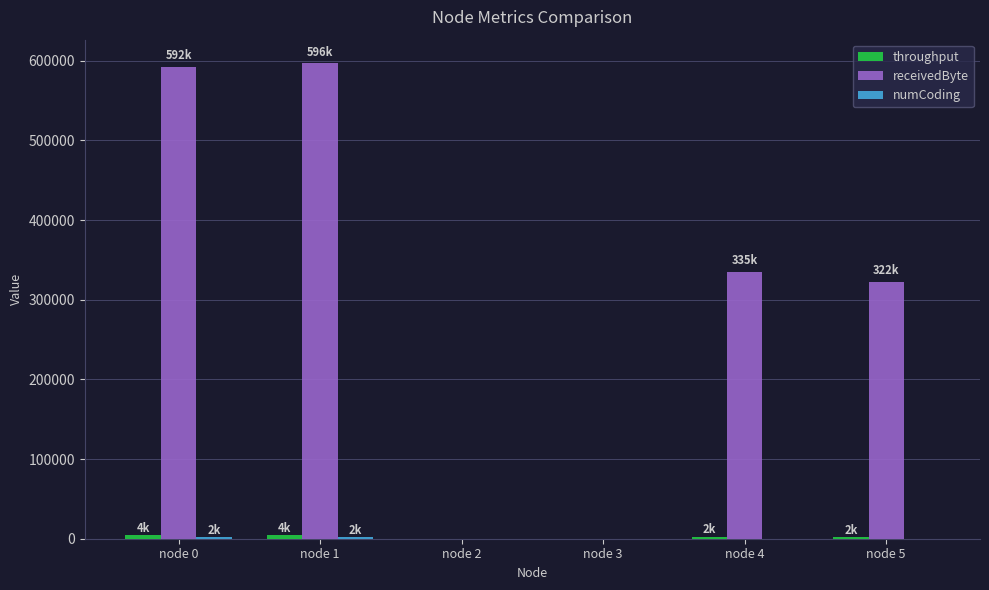

Between node 0 and node 4, which series saw the biggest shift?

receivedByte